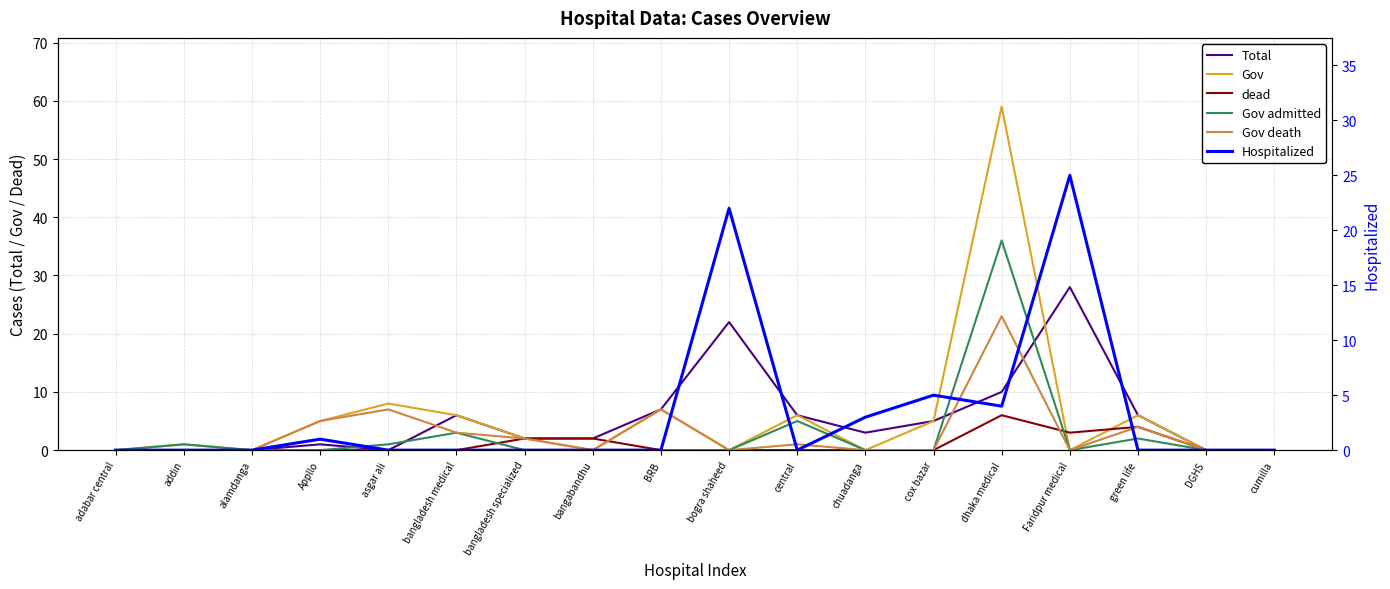

At which category does Gov death reach its first local peak?

asgar ali